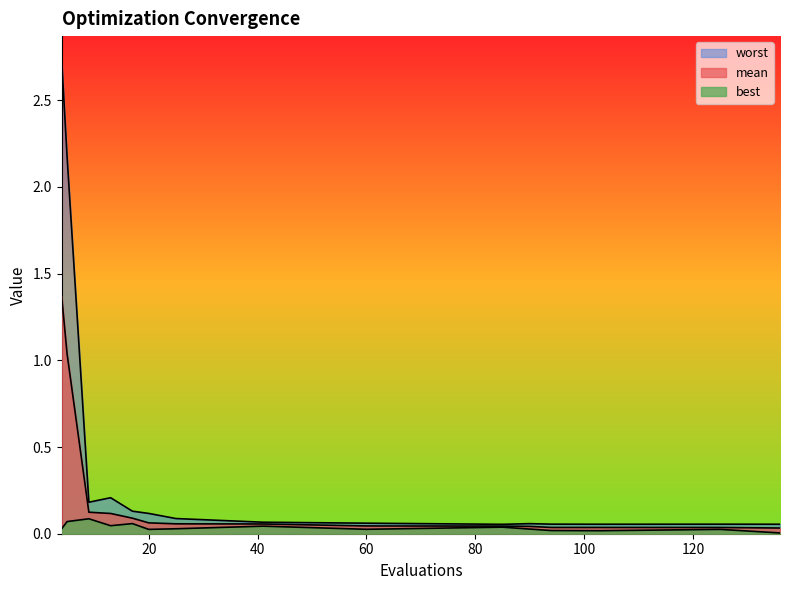

The mean series shows 0.1 at 9. True or false?

True